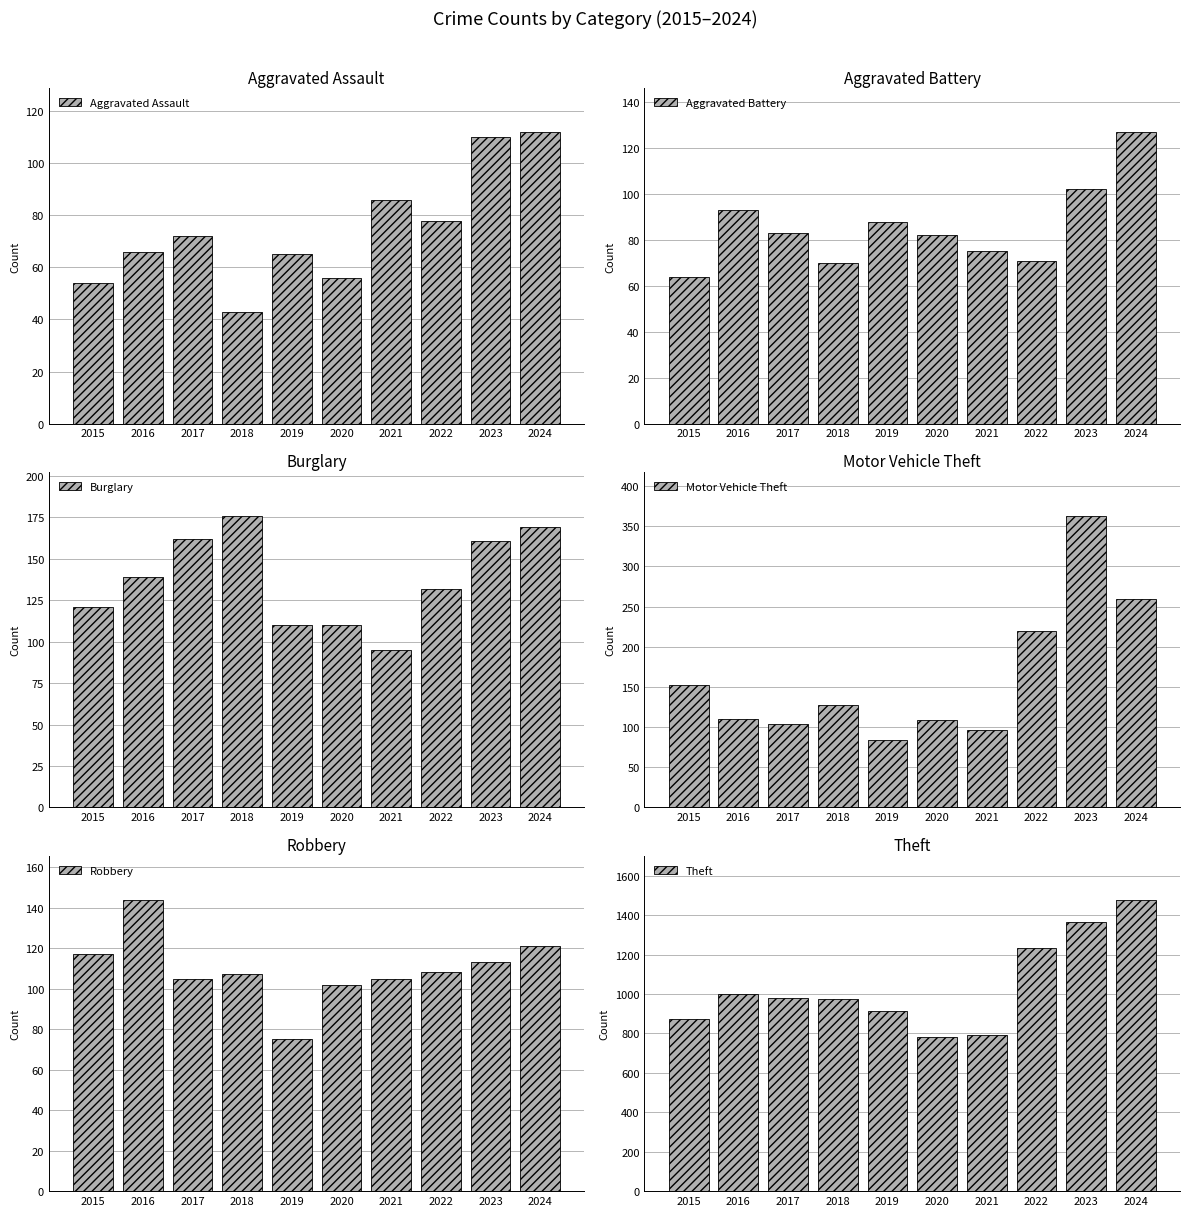

Is it true that Theft equals 506 at 2018?

False